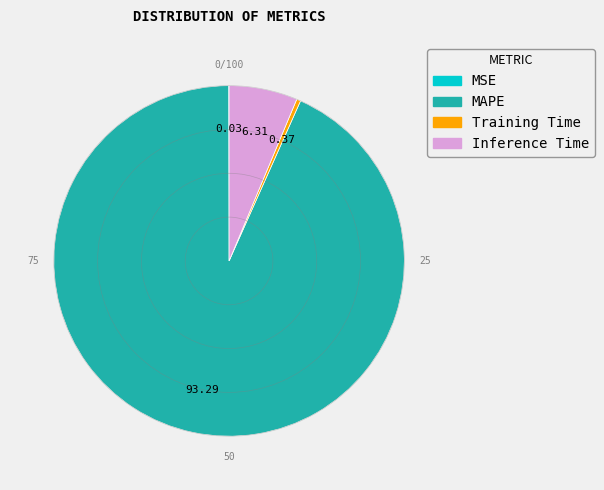

Is there a majority slice in this chart?

Yes